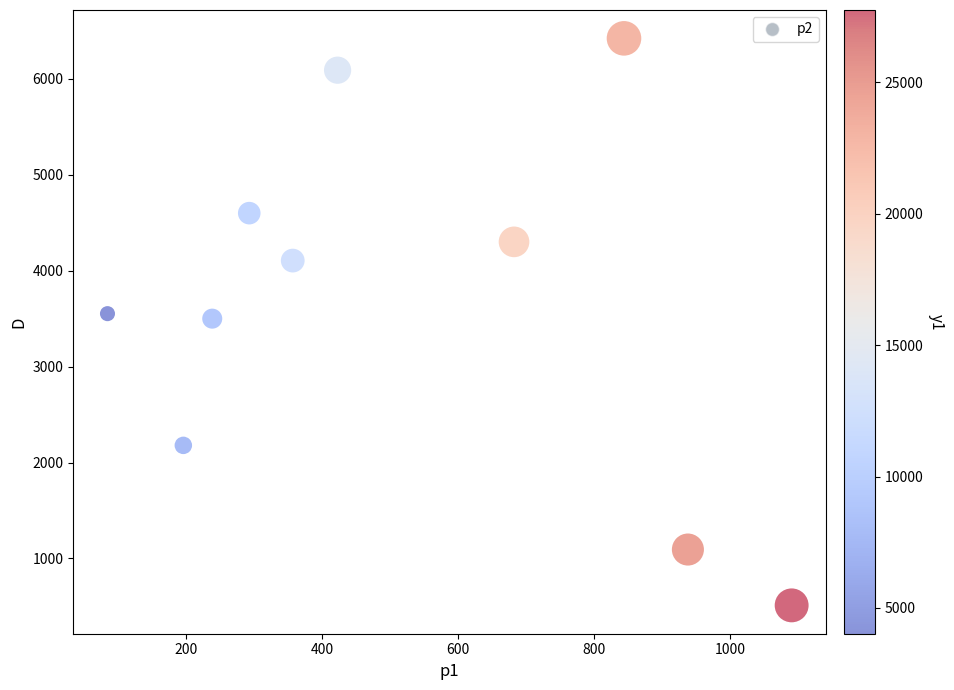

What is the average X value?

514.9